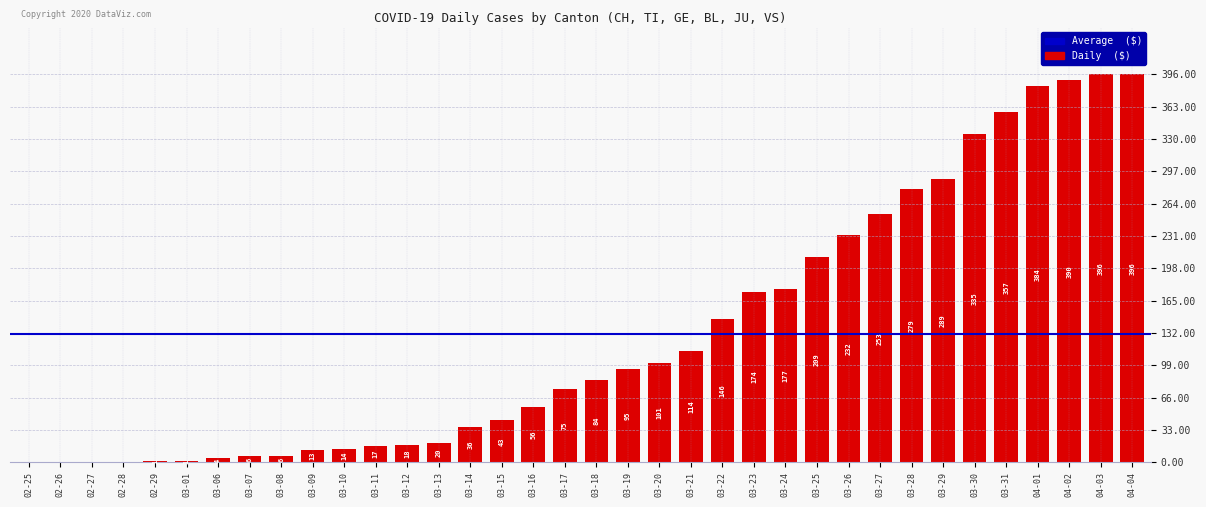

At which label is the value closest to 198?

03-25